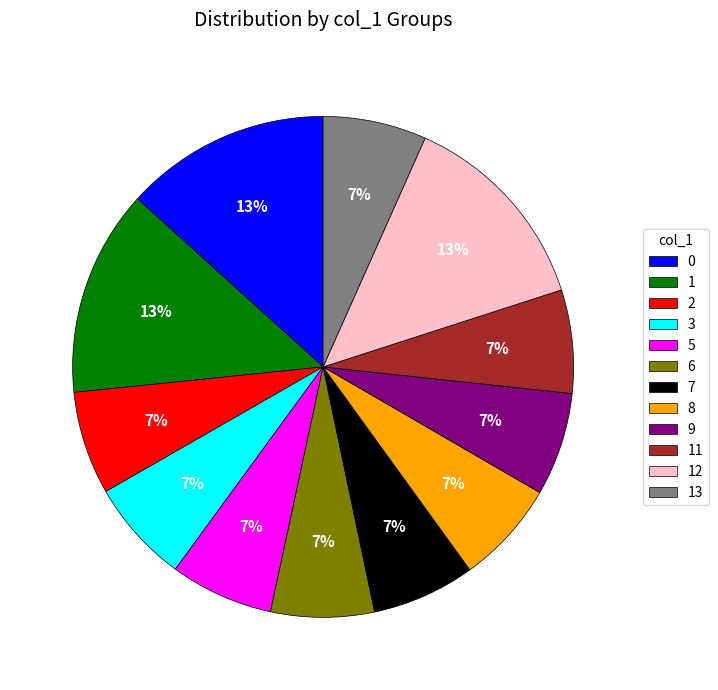

The 13 slice represents 1% of the pie. True or false?

False